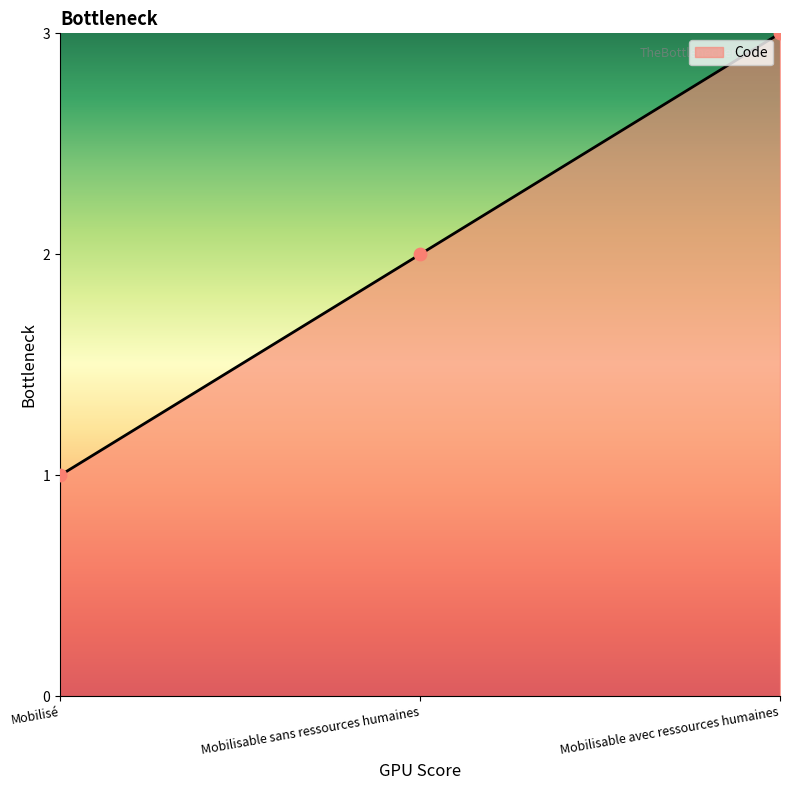

Between Mobilisable avec ressources humaines and Mobilisable sans ressources humaines, which is larger?

Mobilisable avec ressources humaines